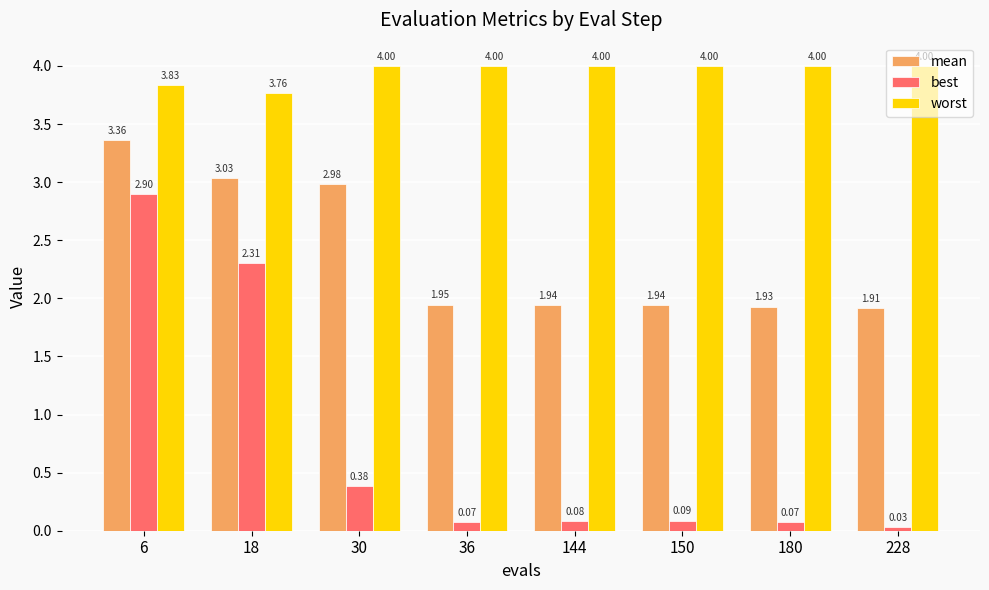

What is the difference between the highest and lowest values at 144?

3.9